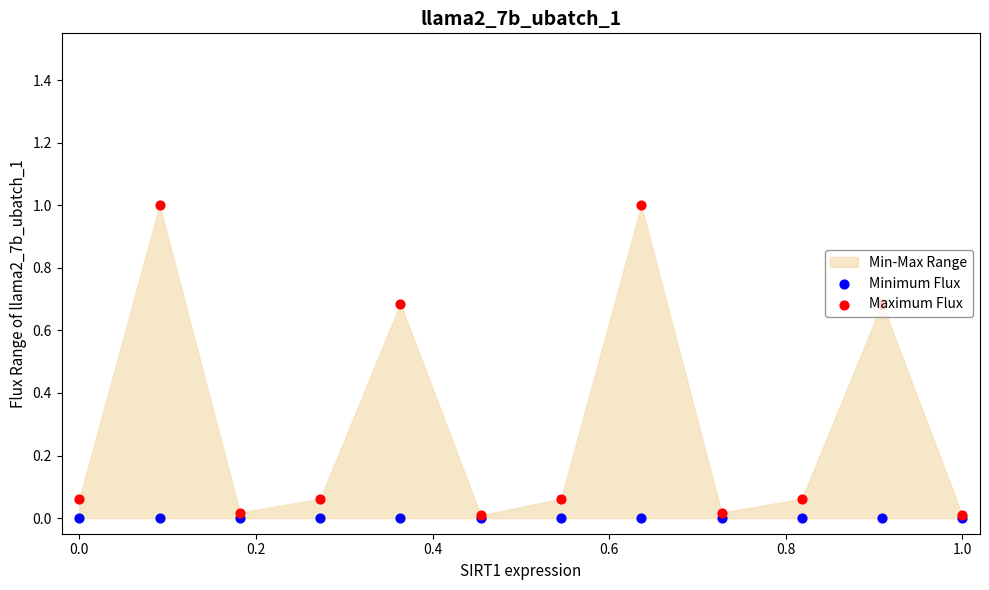

Which series has the largest Y range (max minus min)?

Maximum Flux